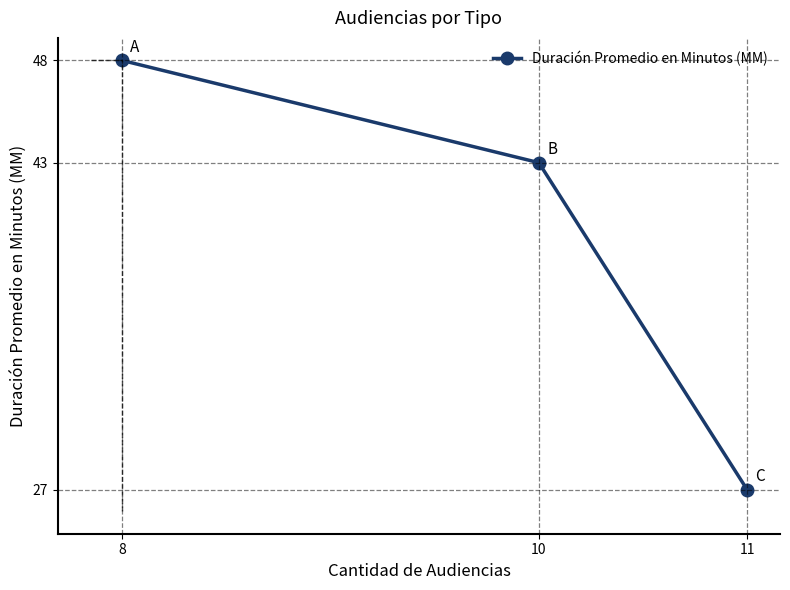

Read the value at 8, to the nearest 5.

50